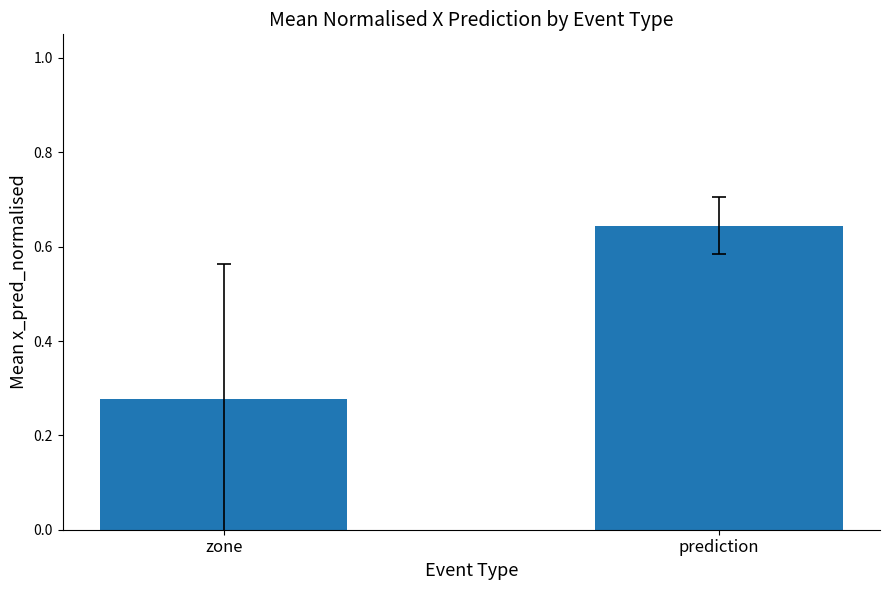

Which label corresponds to the largest value in the chart?

prediction